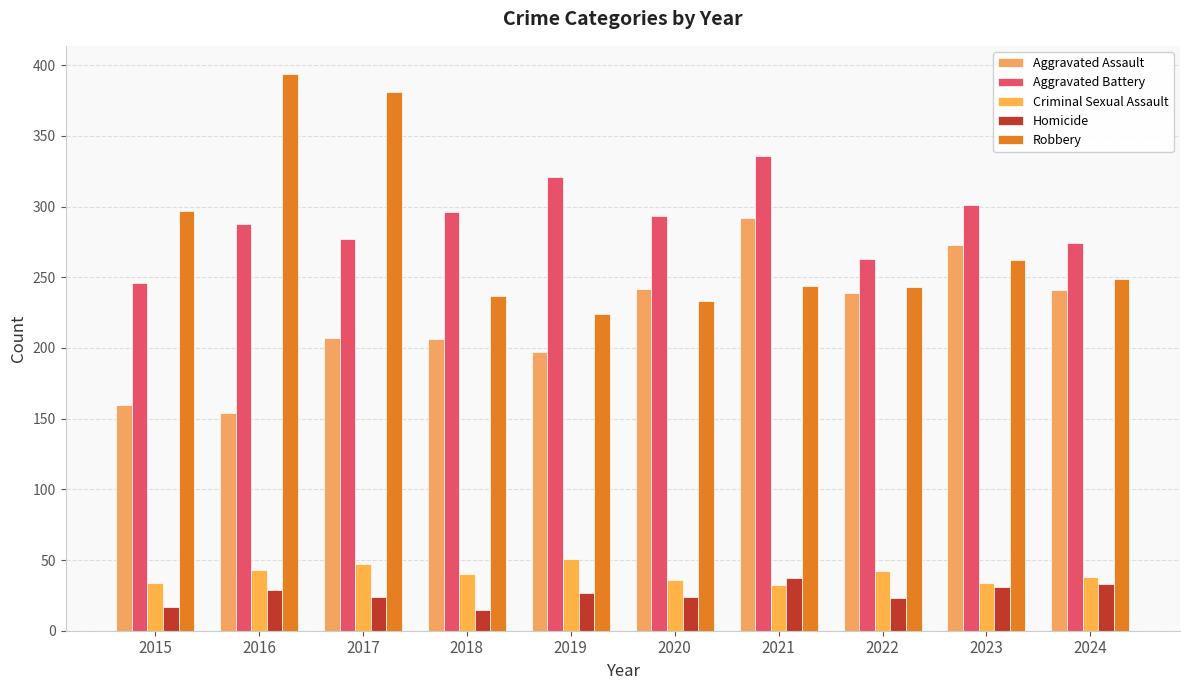

What is the difference between the maximum and minimum values in the Criminal Sexual Assault series?

19